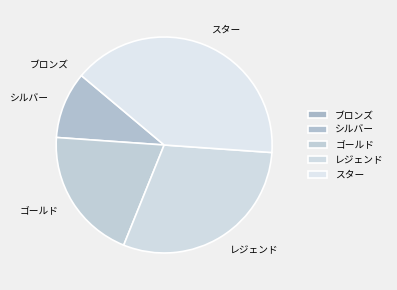

What is the ratio of the value at スター to the value at レジェンド?

1.3